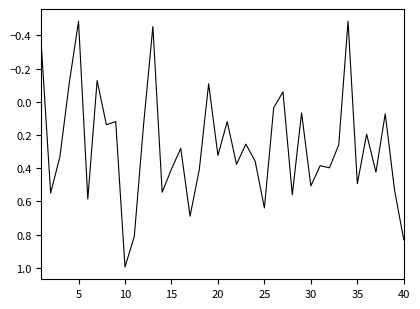

True or false: the data has more than 2 interior local peaks.

True